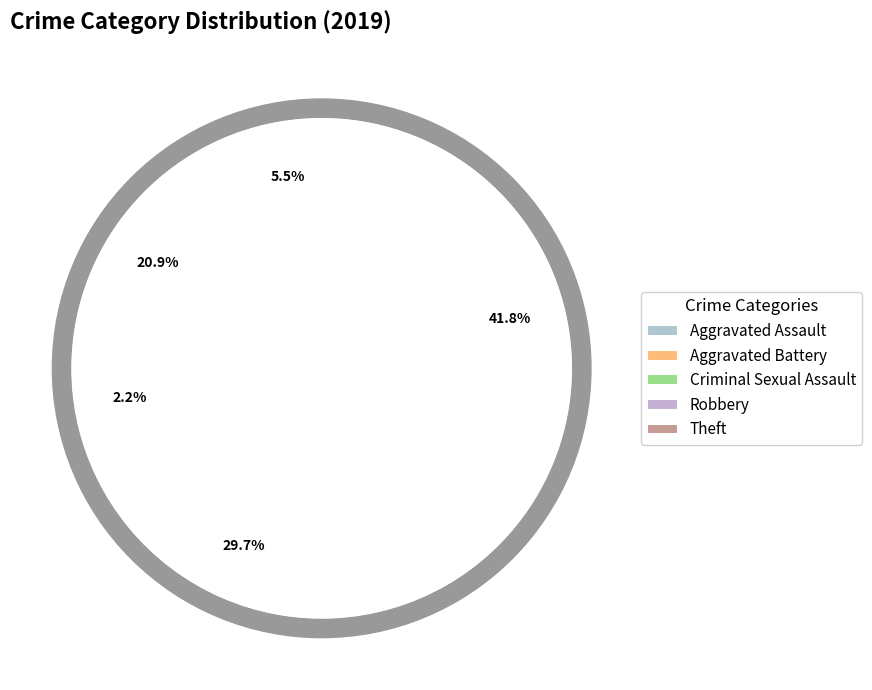

True or false: Aggravated Battery accounts for 31% of the total.

False